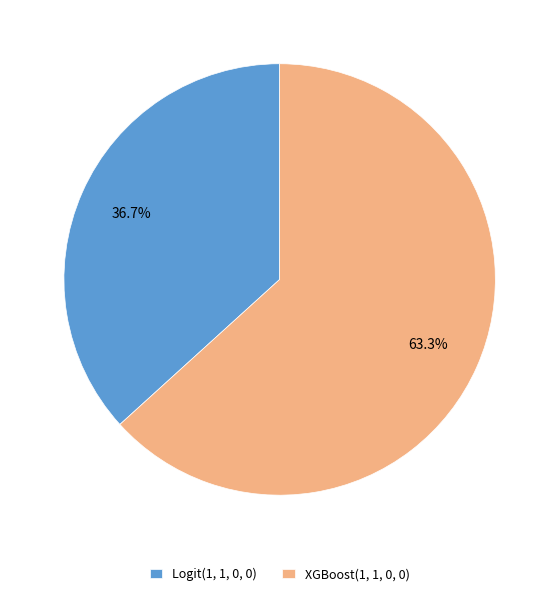

What percentage do XGBoost(1, 1, 0, 0) and Logit(1, 1, 0, 0) together represent?

100.0%